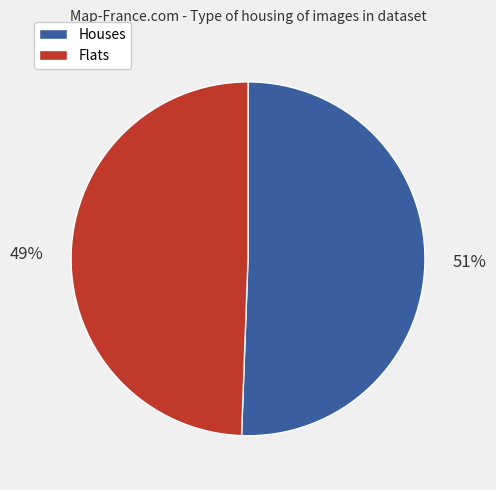

Is there a majority slice in this chart?

Yes